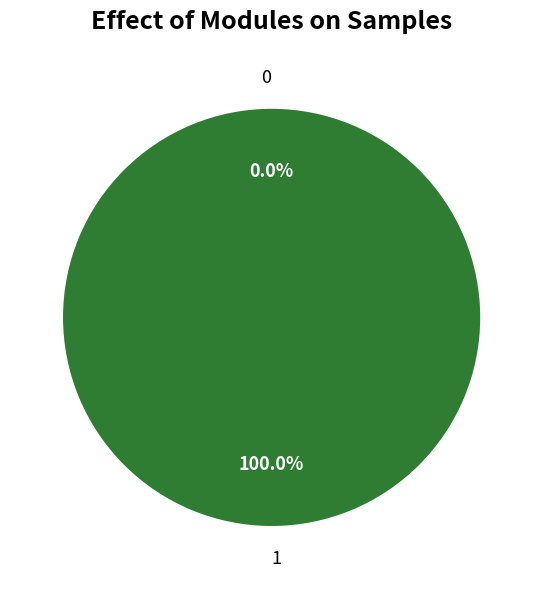

Count the number of slices in the pie.

2